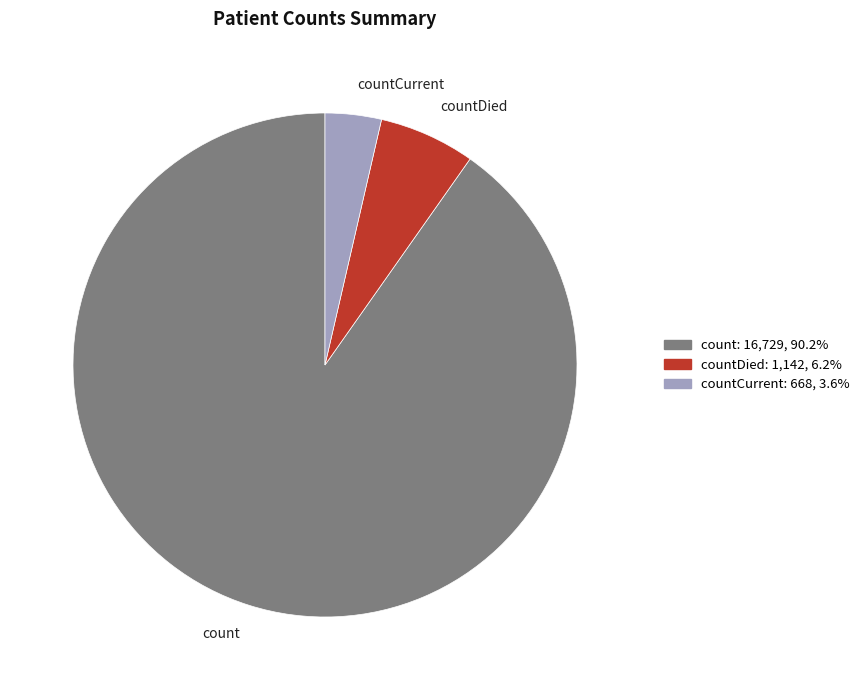

Approximately how many times larger is the value at count compared to countDied?

14.6